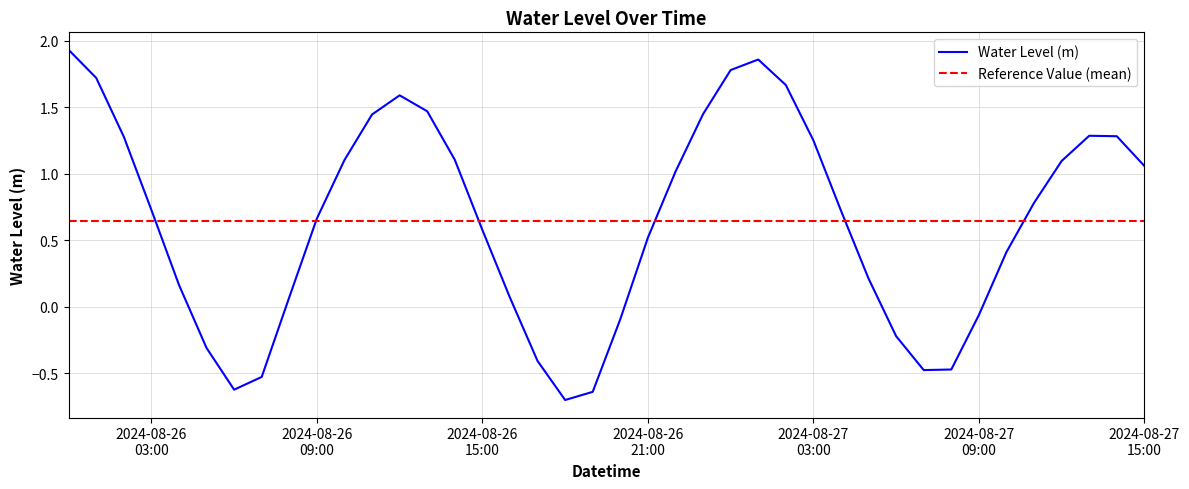

The value at 2024-08-26 11:00 is 1.4. True or false?

True